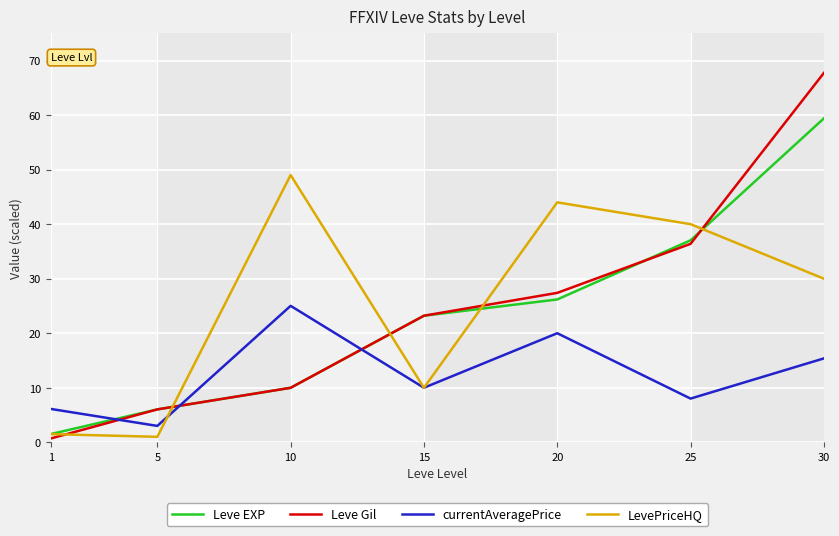

What are all the series names shown in the legend?

Leve EXP, Leve Gil, currentAveragePrice, LevePriceHQ